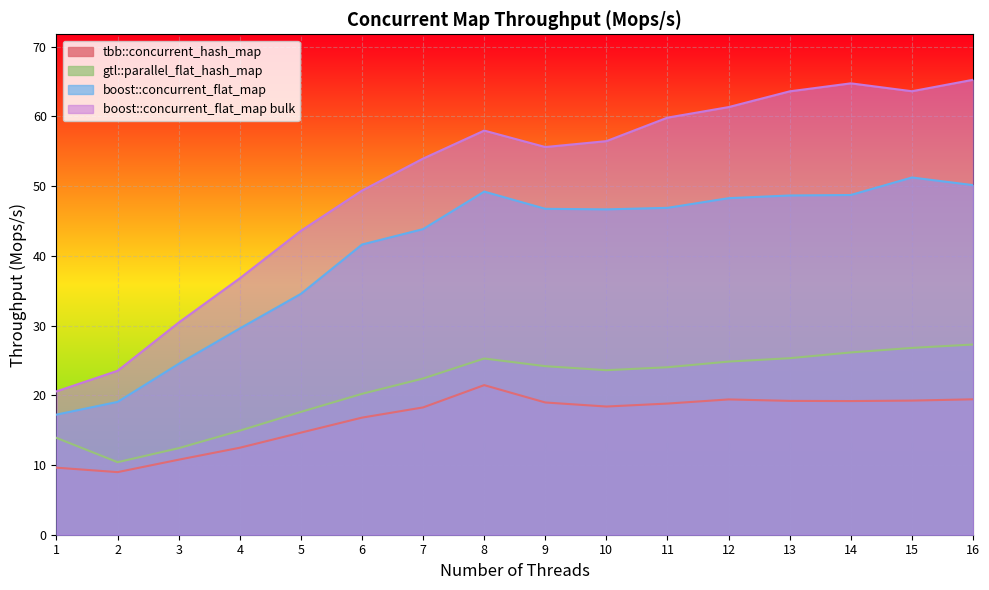

Reading right to left, extract all data points from this chart.

tbb::concurrent_hash_map: 19.4	19.2	19.2	19.2	19.4	18.8	18.4	19.0	21.5	18.3	16.8	14.6	12.5	10.8	9.0	9.6
gtl::parallel_flat_hash_map: 27.3	26.8	26.1	25.3	24.8	24.0	23.6	24.2	25.3	22.4	20.2	17.6	14.9	12.4	10.4	13.9
boost::concurrent_flat_map: 50.2	51.2	48.7	48.7	48.3	46.9	46.7	46.8	49.2	43.8	41.6	34.6	29.6	24.5	19.1	17.2
boost::concurrent_flat_map bulk: 65.3	63.6	64.8	63.6	61.3	59.8	56.5	55.6	58.0	54.0	49.4	43.6	36.8	30.4	23.5	20.6